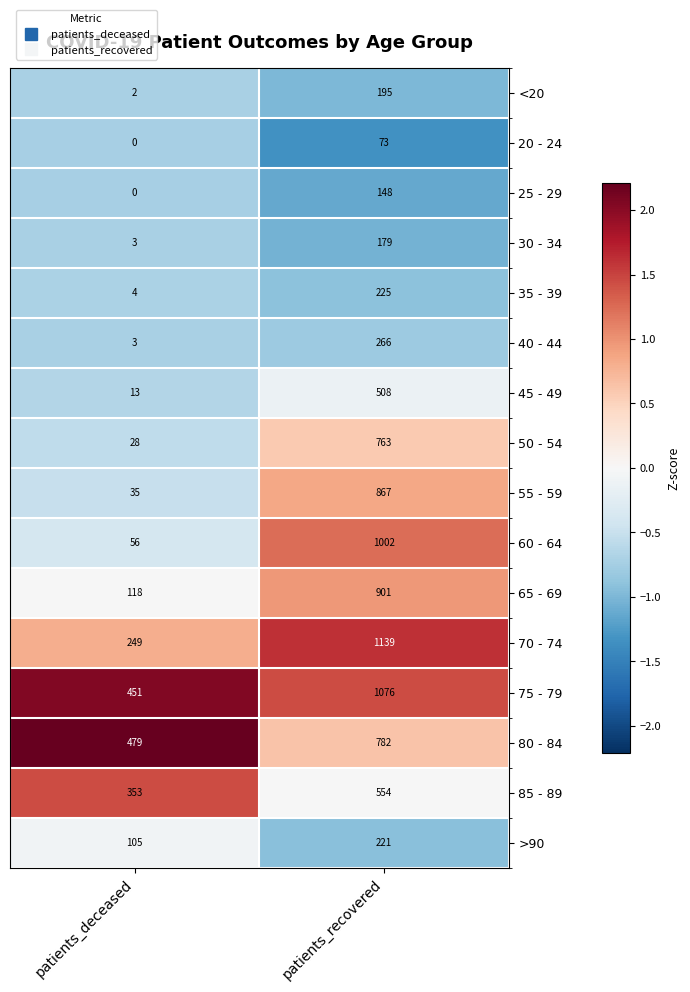

Which series changed the most between patients_deceased and patients_recovered?

60 - 64